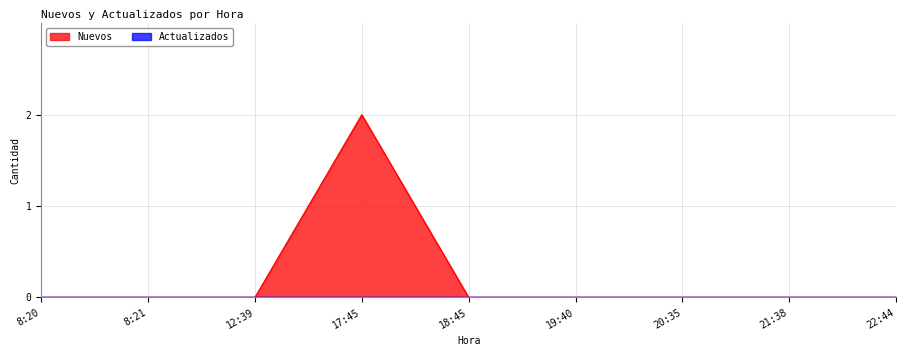

What is the approximate value at 17:45?

2